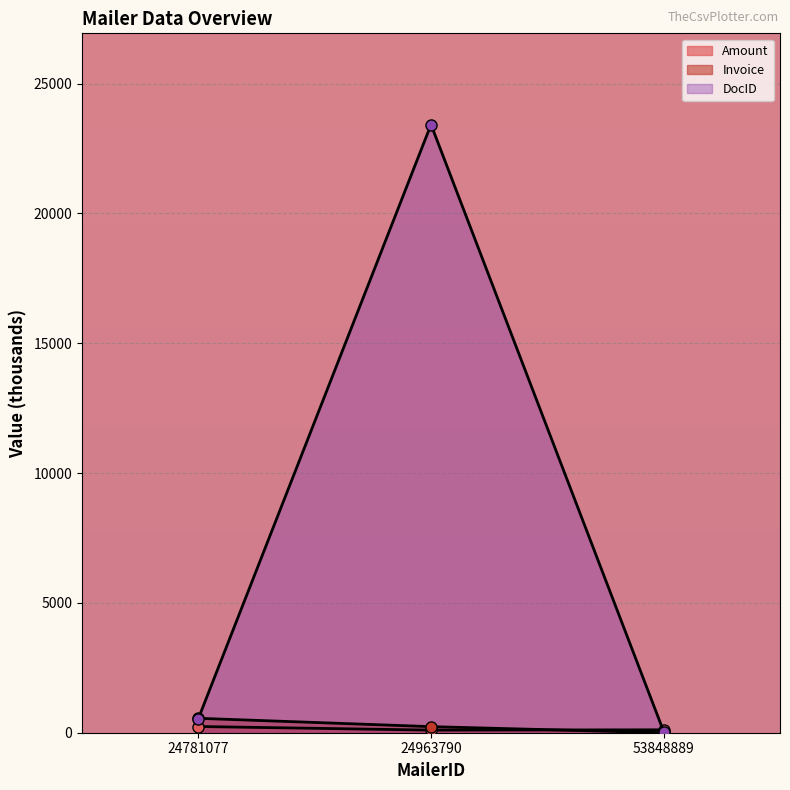

What is the value of the DocID point at the 1st from the left?

546.5